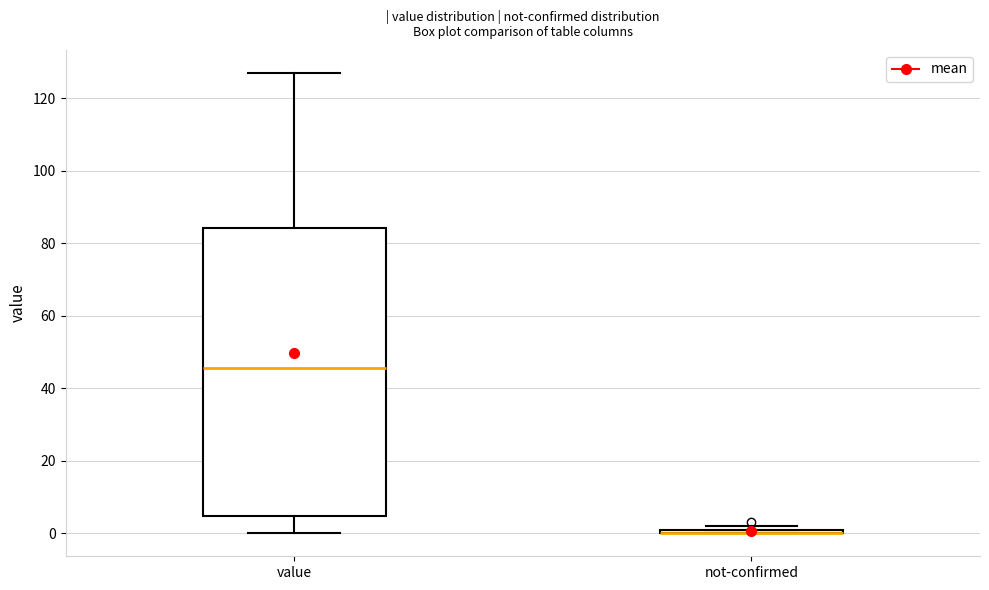

Which box is the tallest, from its lower edge to its upper edge?

value